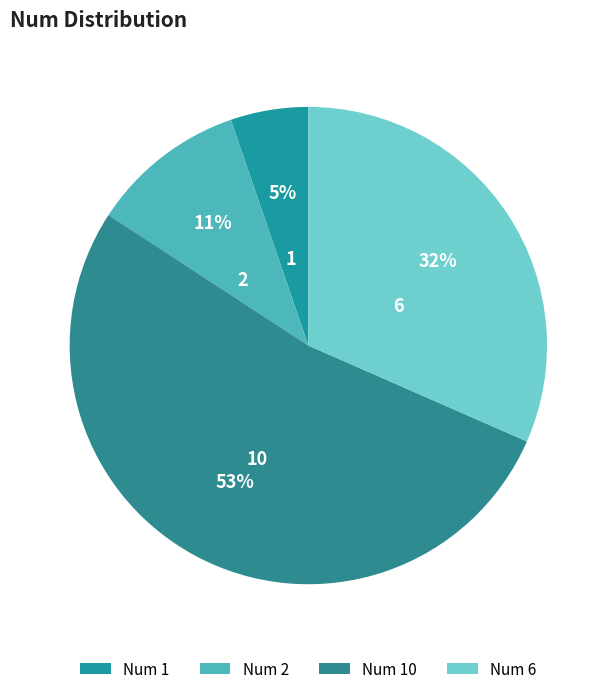

Which slice represents more than half of the pie?

10